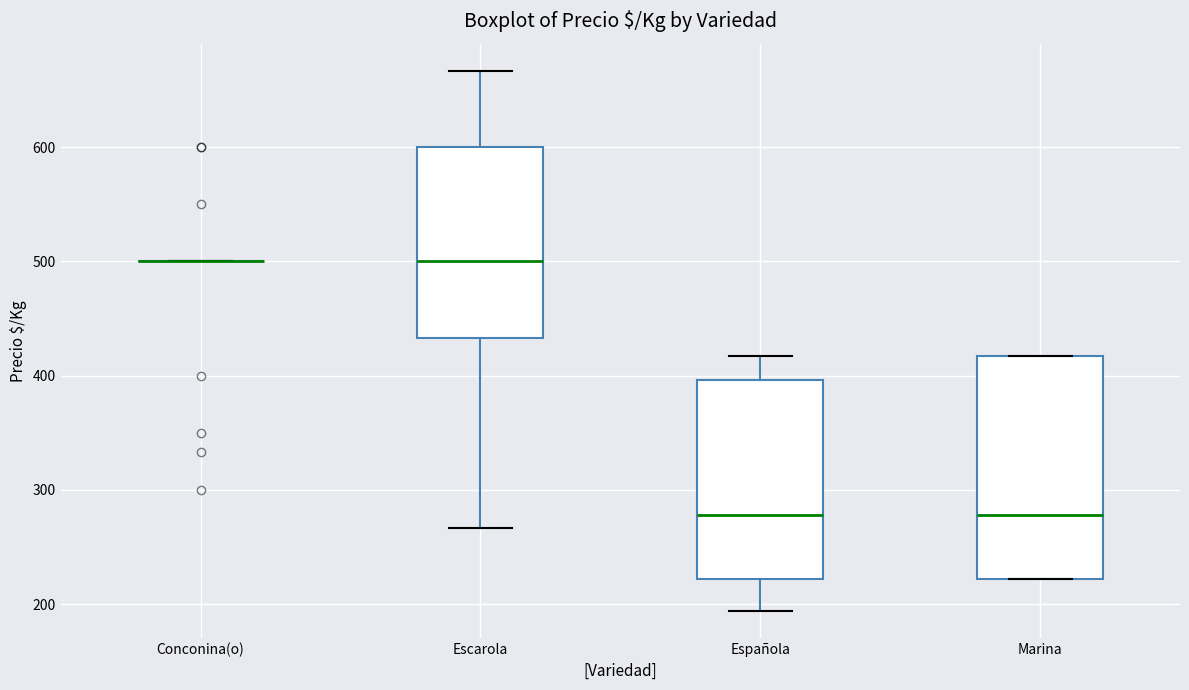

Which box is the tallest, from its lower edge to its upper edge?

Marina